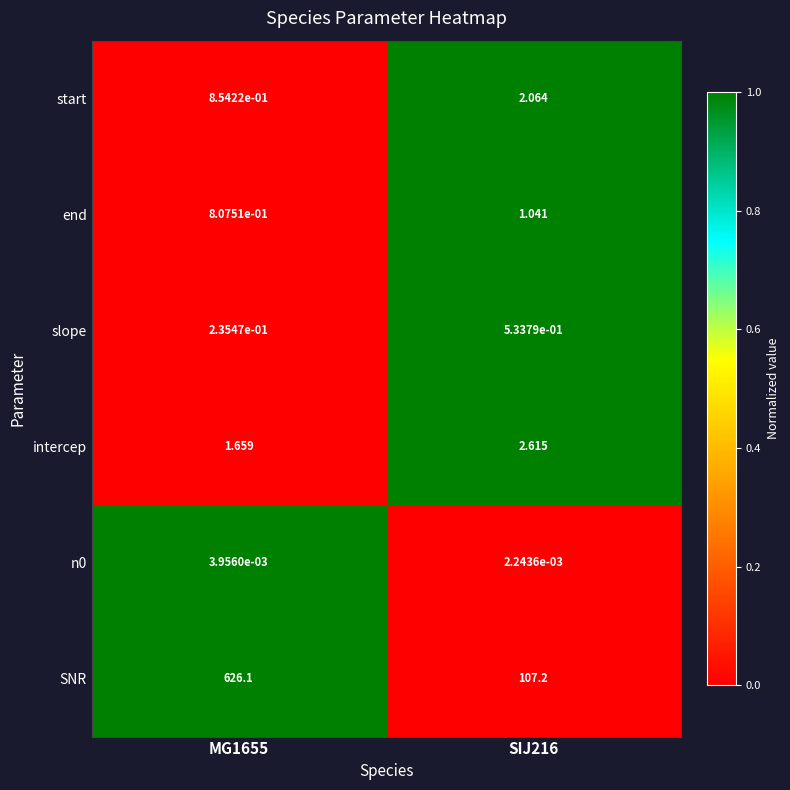

Which series changed the most between MG1655 and SIJ216?

SNR